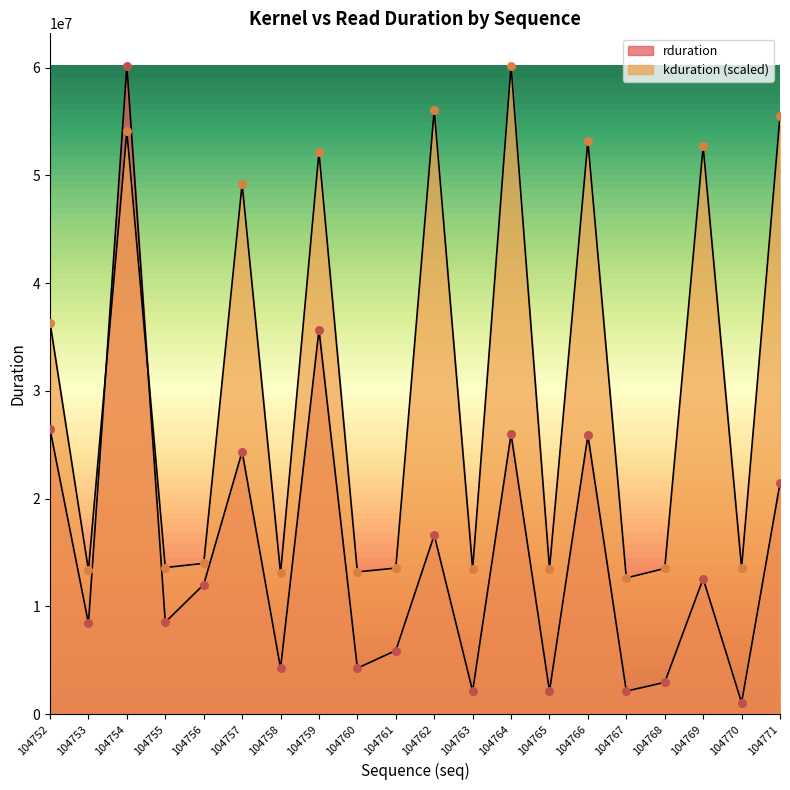

Which series contains the lowest Y value?

rduration